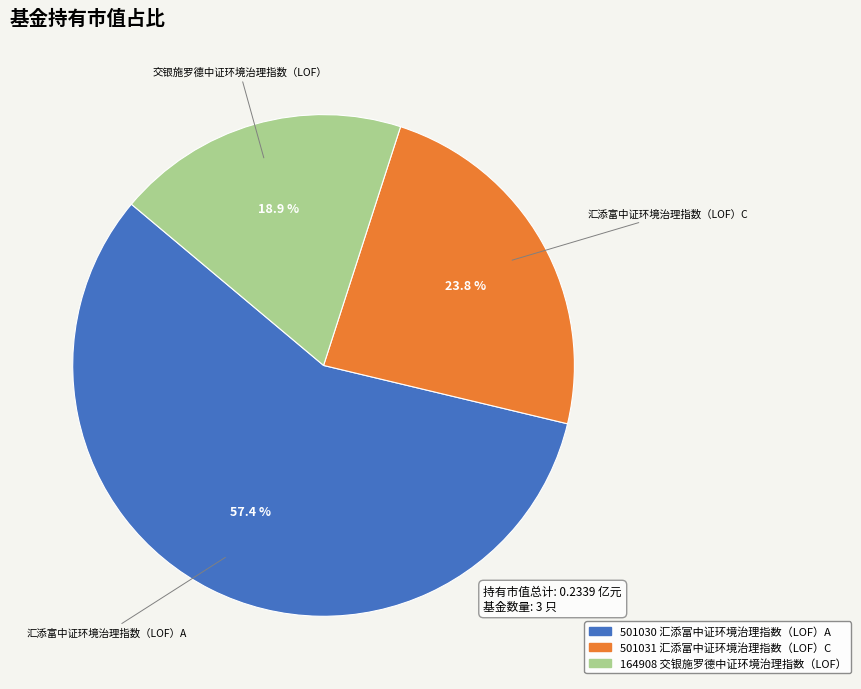

Does any single category account for the majority?

Yes